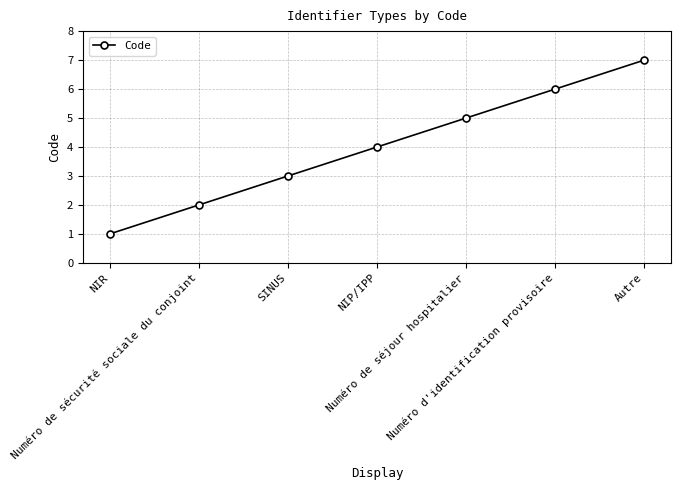

Does the chart have visible grid lines?

Yes